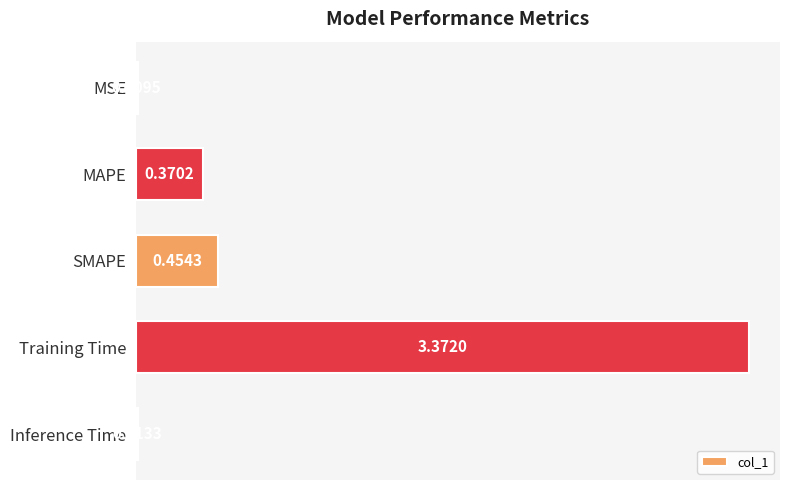

Where is the data nearest to the value 1?

SMAPE